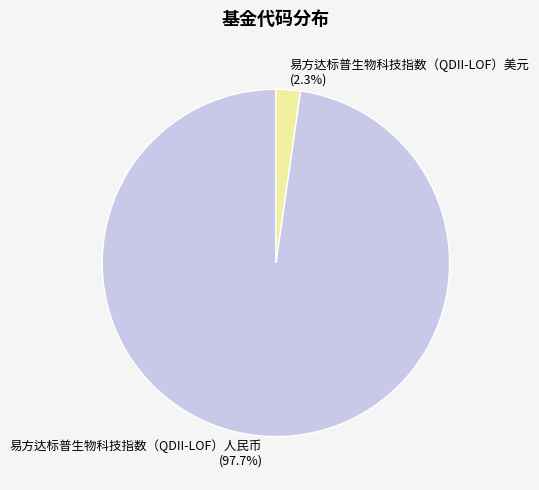

Combined, what portion of the pie is 易方达标普生物科技指数（QDII-LOF）美元 and 易方达标普生物科技指数（QDII-LOF）人民币?

100.0%